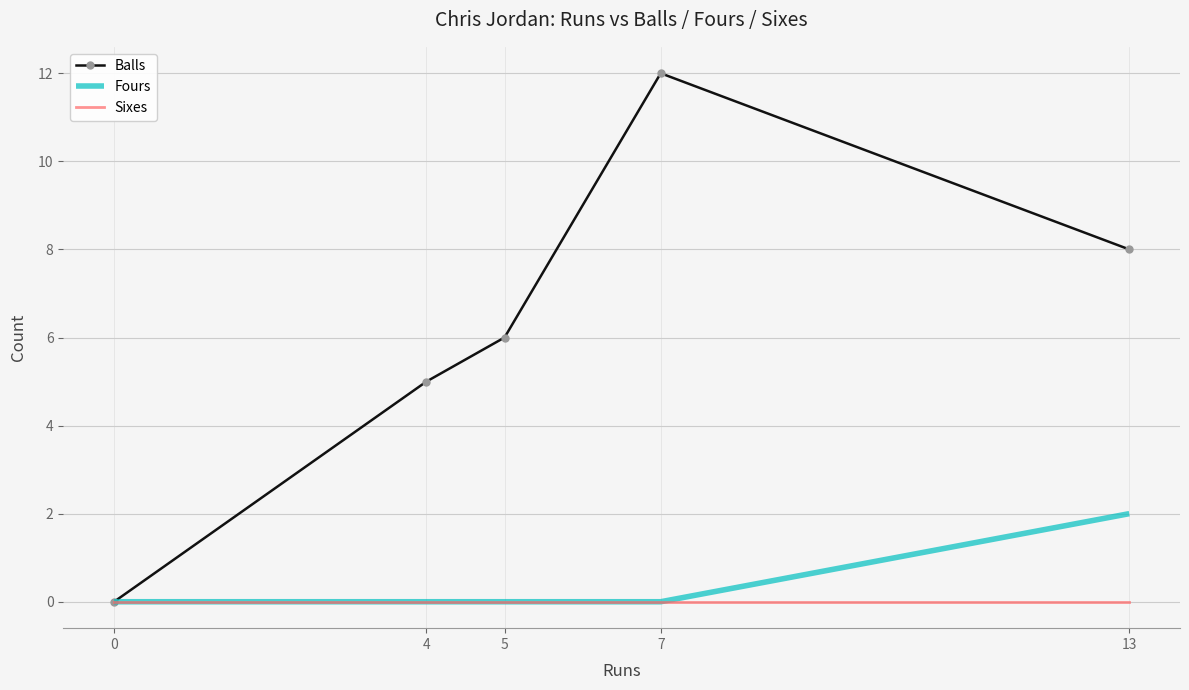

What is the difference between the Balls values at 7 and 0?

12